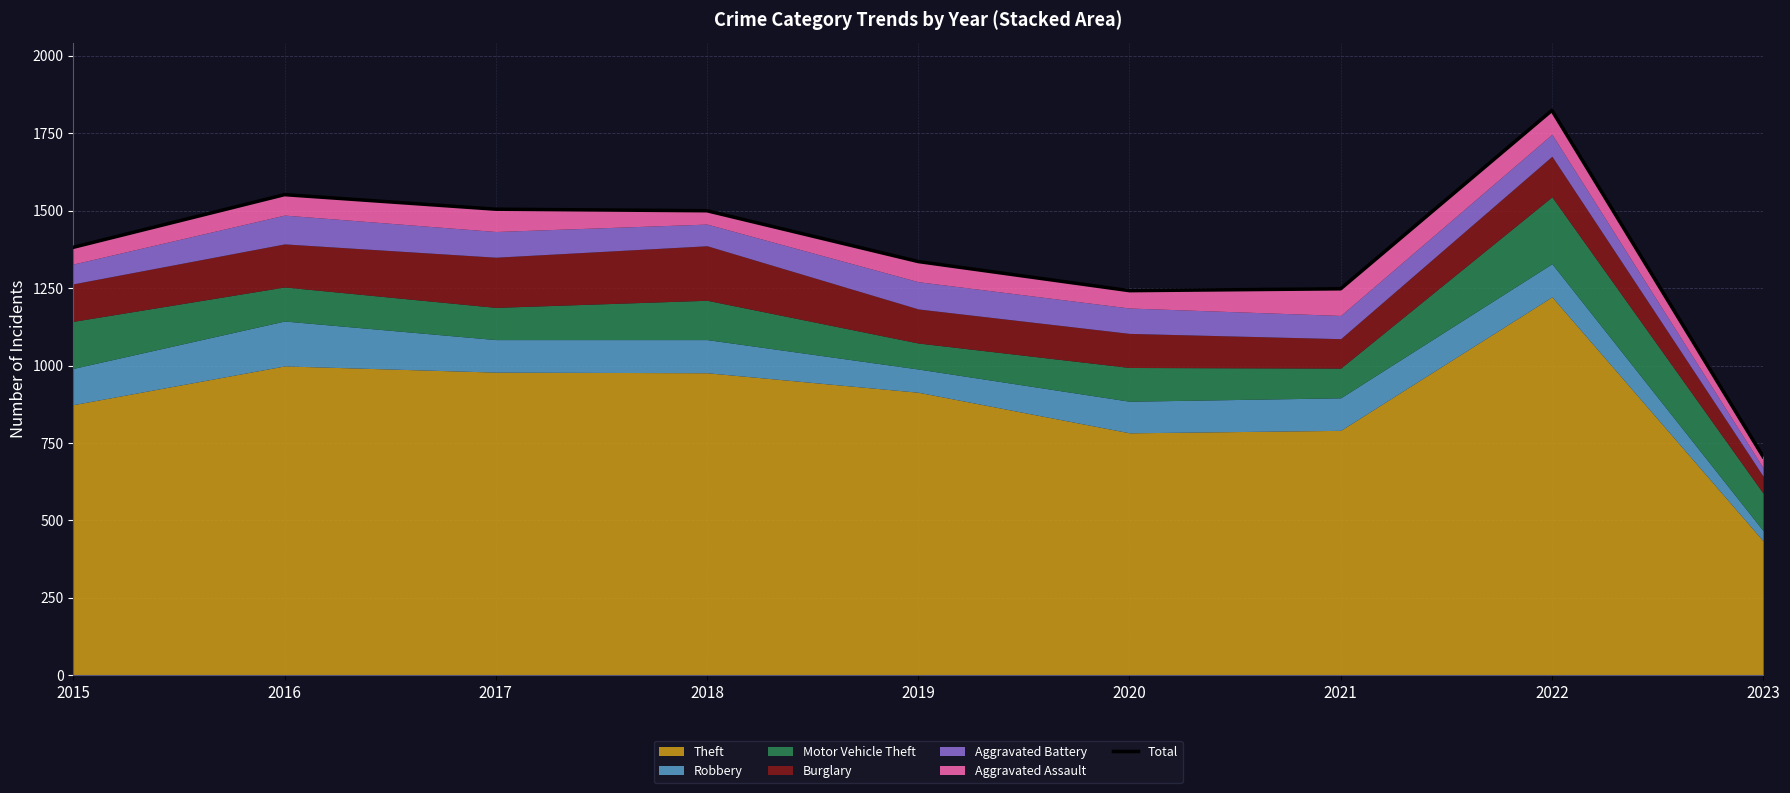

Rank the categories by value from highest to lowest.

2022, 2016, 2017, 2018, 2015, 2019, 2021, 2020, 2023